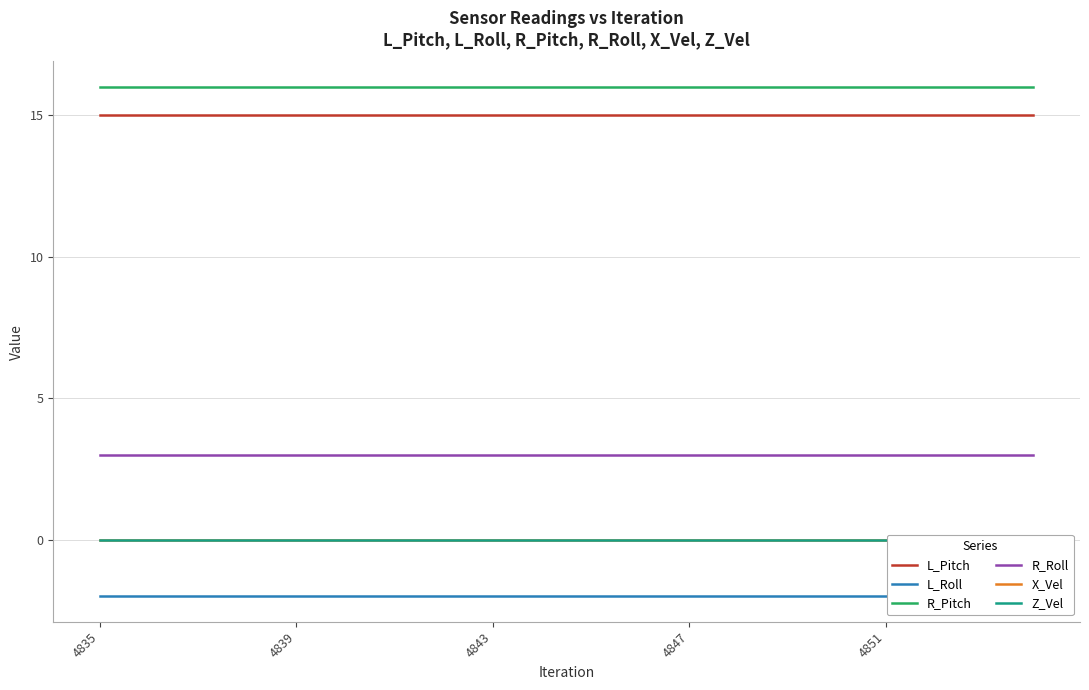

The value of L_Pitch at 4843 is 15. True or false?

True